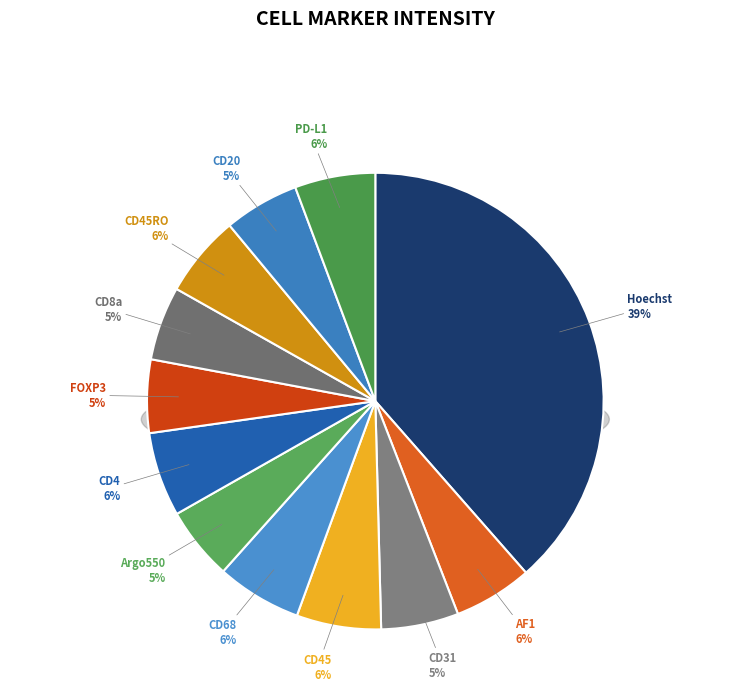

What is the largest slice in the pie chart?

Hoechst